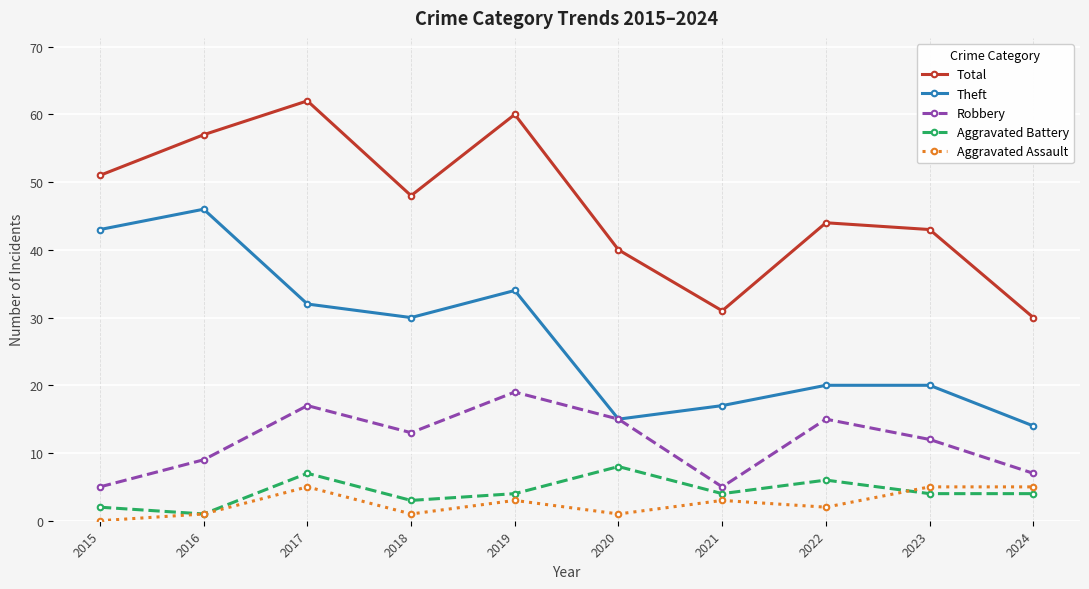

Where is the first local minimum for Aggravated Assault?

2018